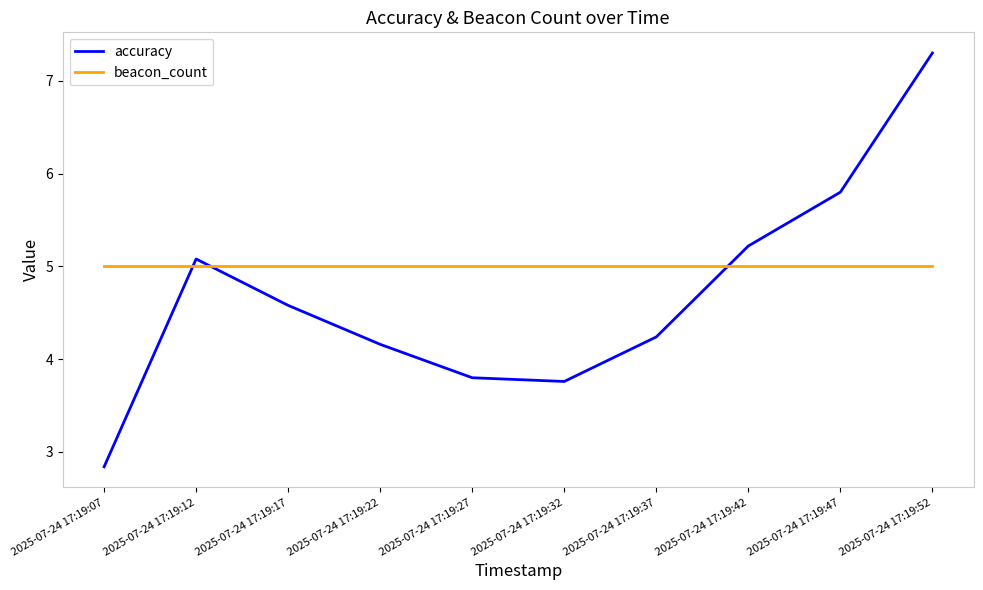

Count the number of categories in the chart.

10